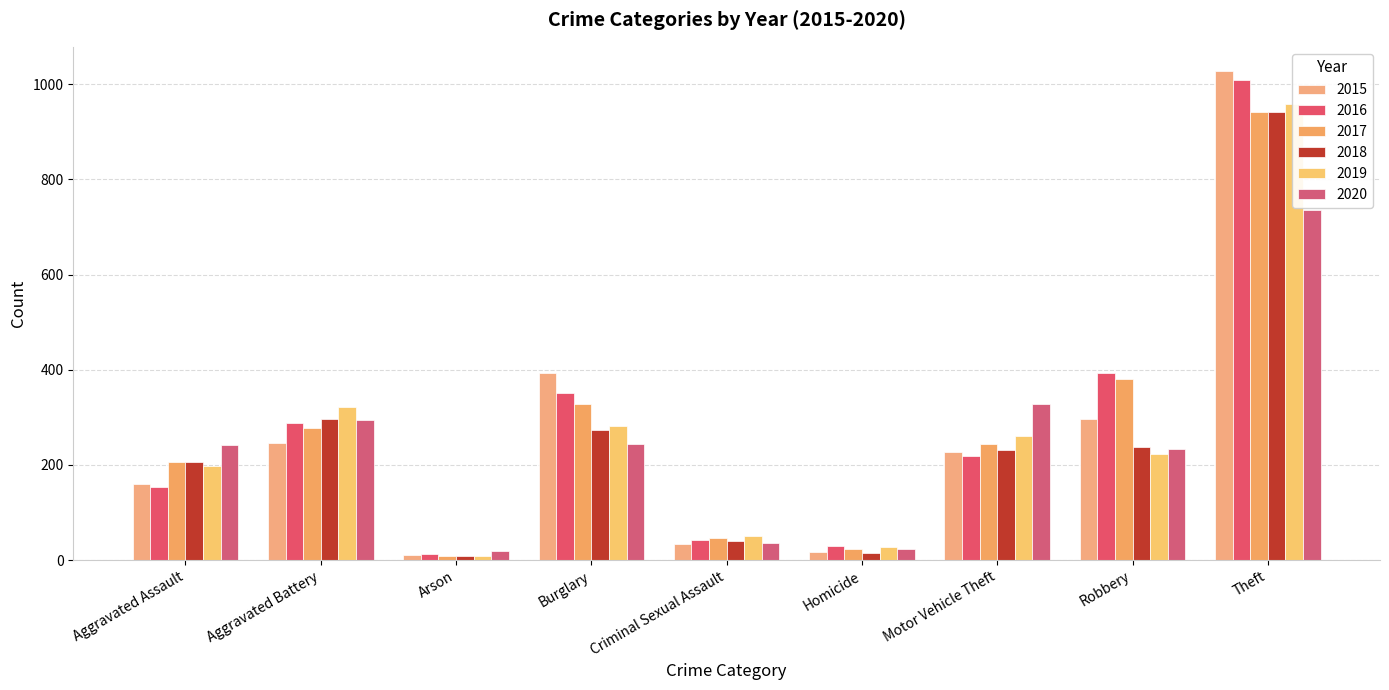

Which series has the largest total across all categories?

2016